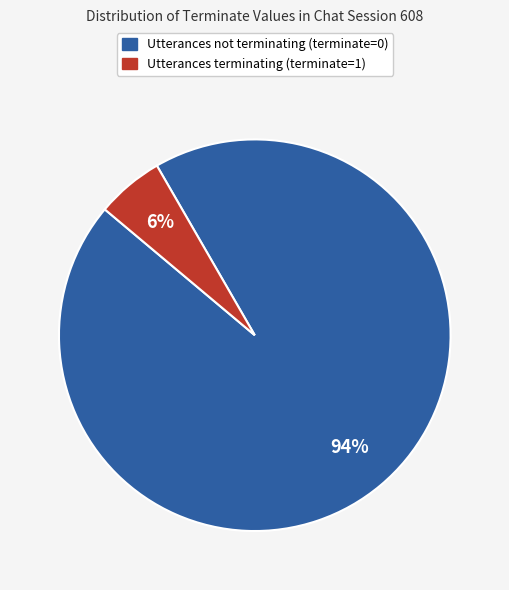

To the nearest percent, what is the average slice percentage?

50%